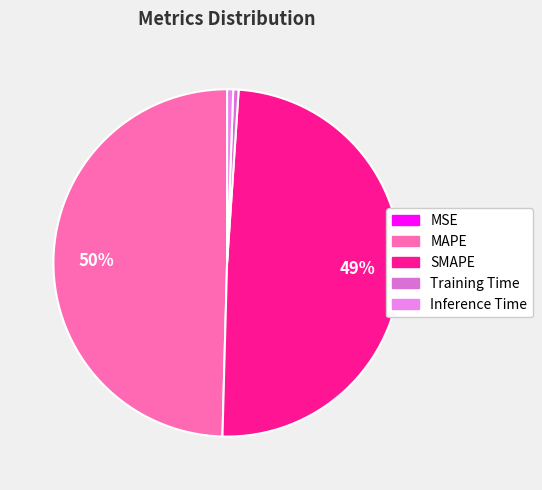

Which slice is the smallest?

MSE